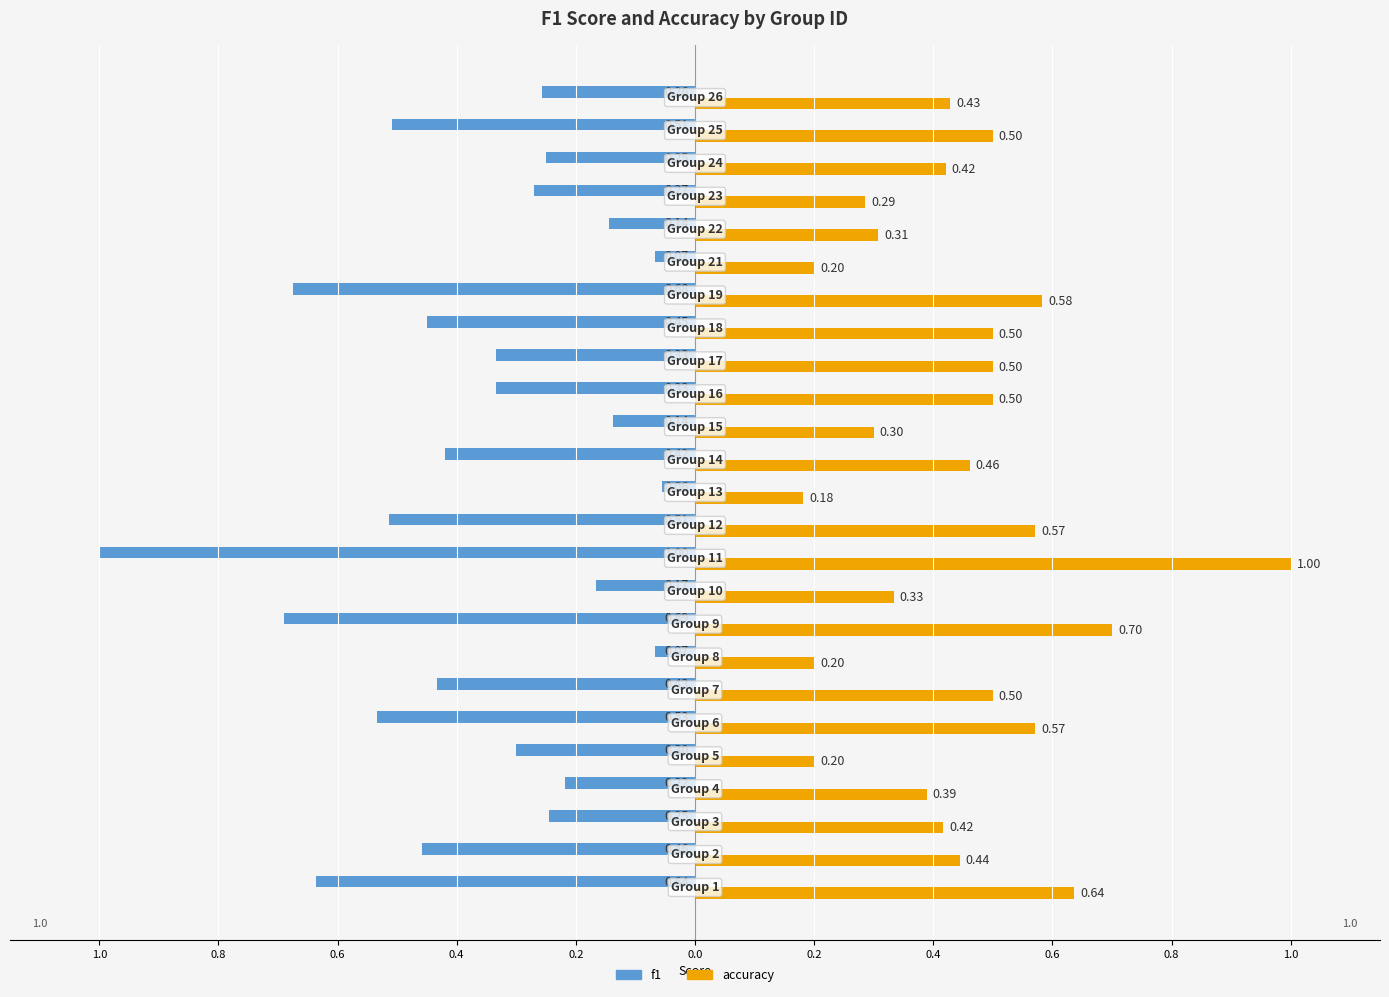

What are all the series names shown in the legend?

f1, accuracy